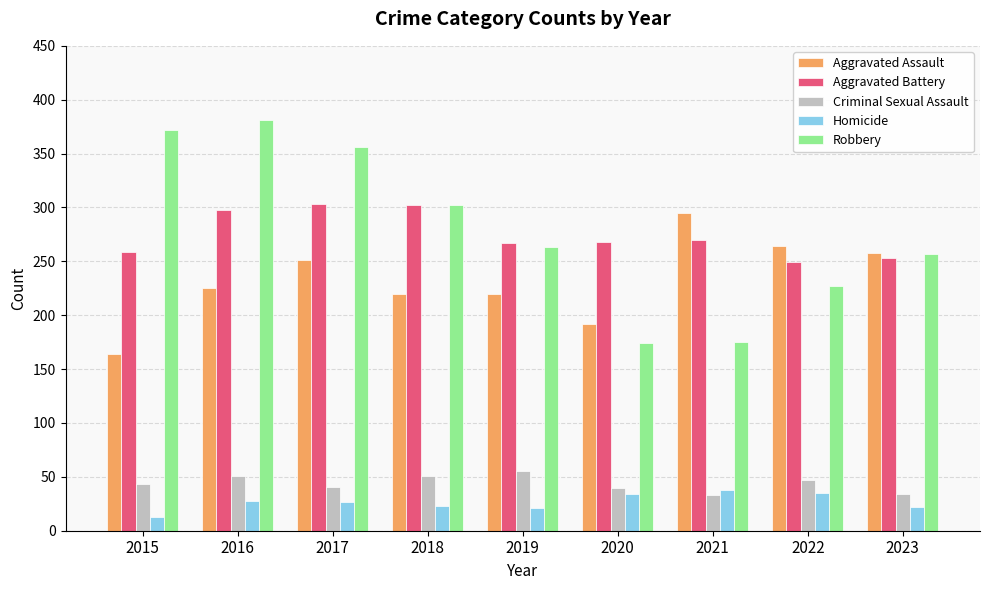

What is the difference between the maximum and minimum values in the Criminal Sexual Assault series?

22